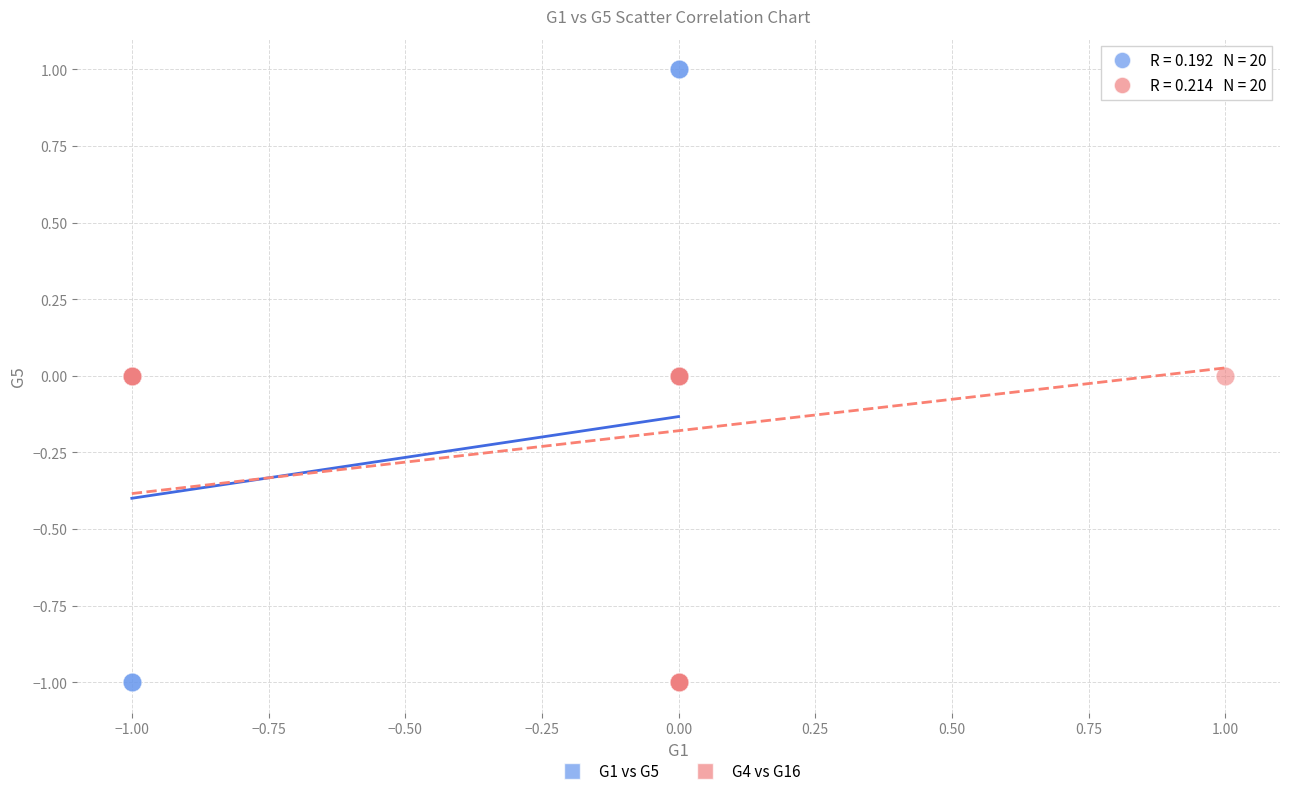

What are all the series names shown in the legend?

G1 vs G5, G4 vs G16